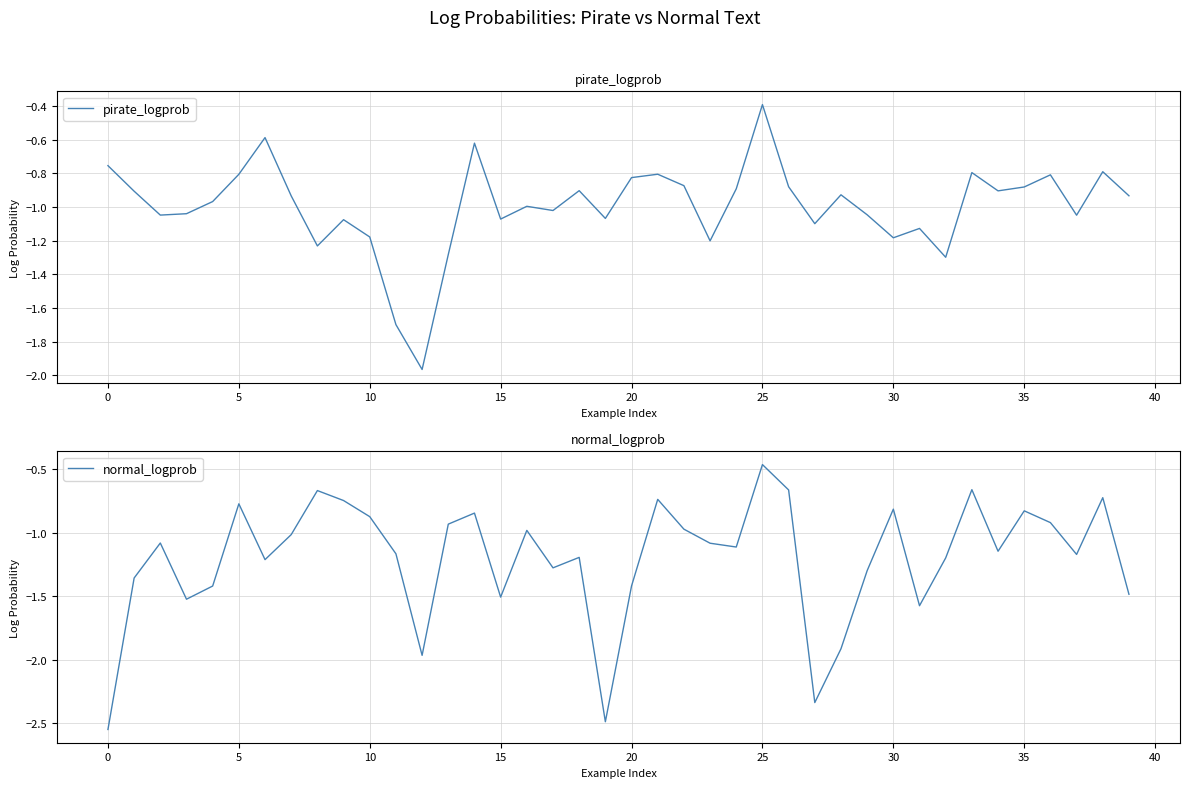

How many categories are shown in the chart?

40